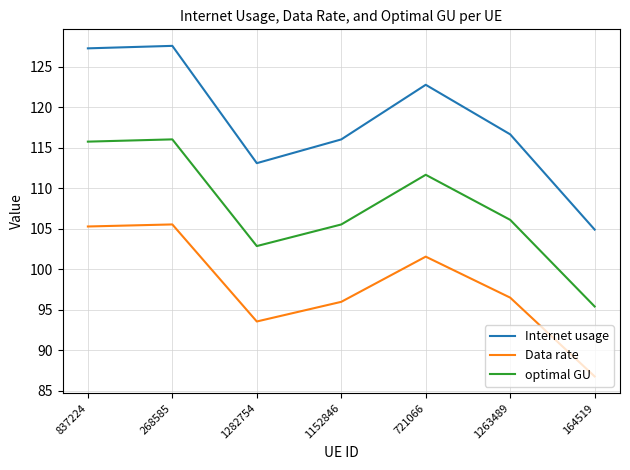

What position from the right is 1152846?

4